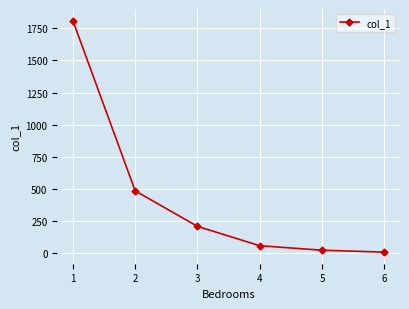

Reading left to right, transcribe all the data shown in this chart.

1=1811	2=483	3=206	4=55	5=20	6=5